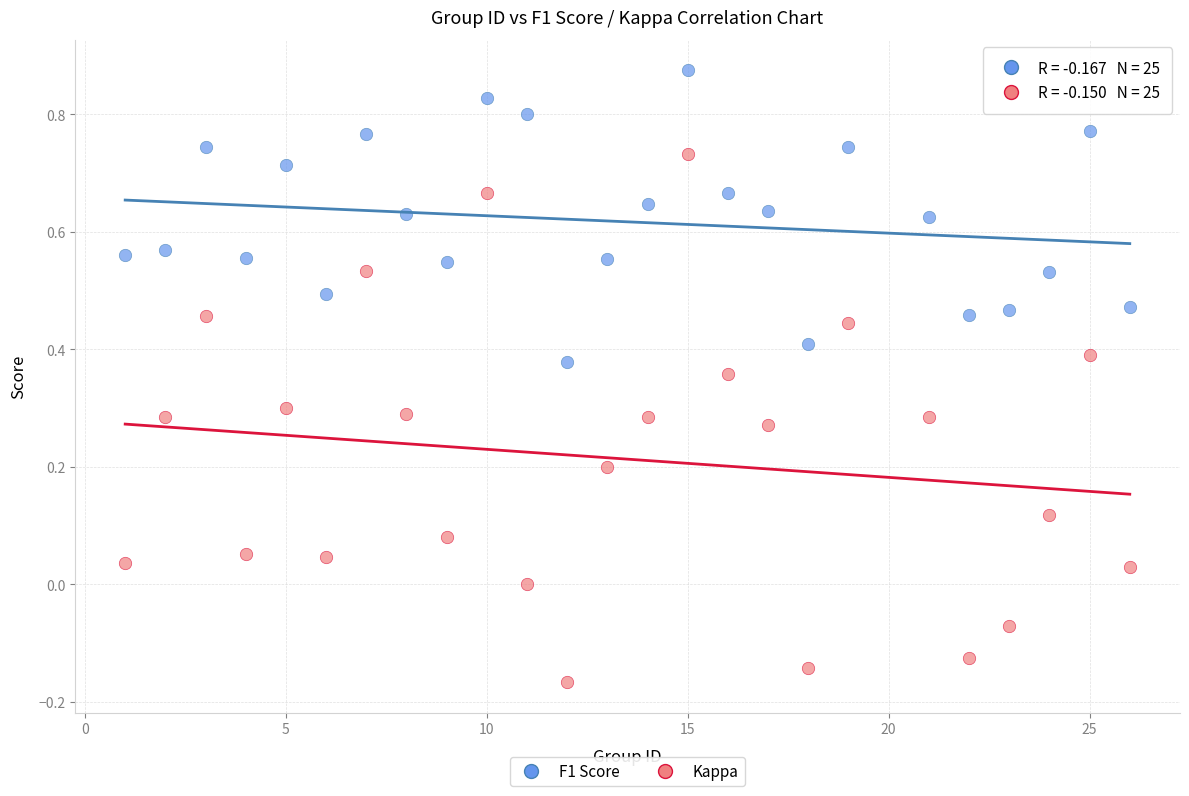

Across all data points, what is the range of X values (max minus min)?

25.0